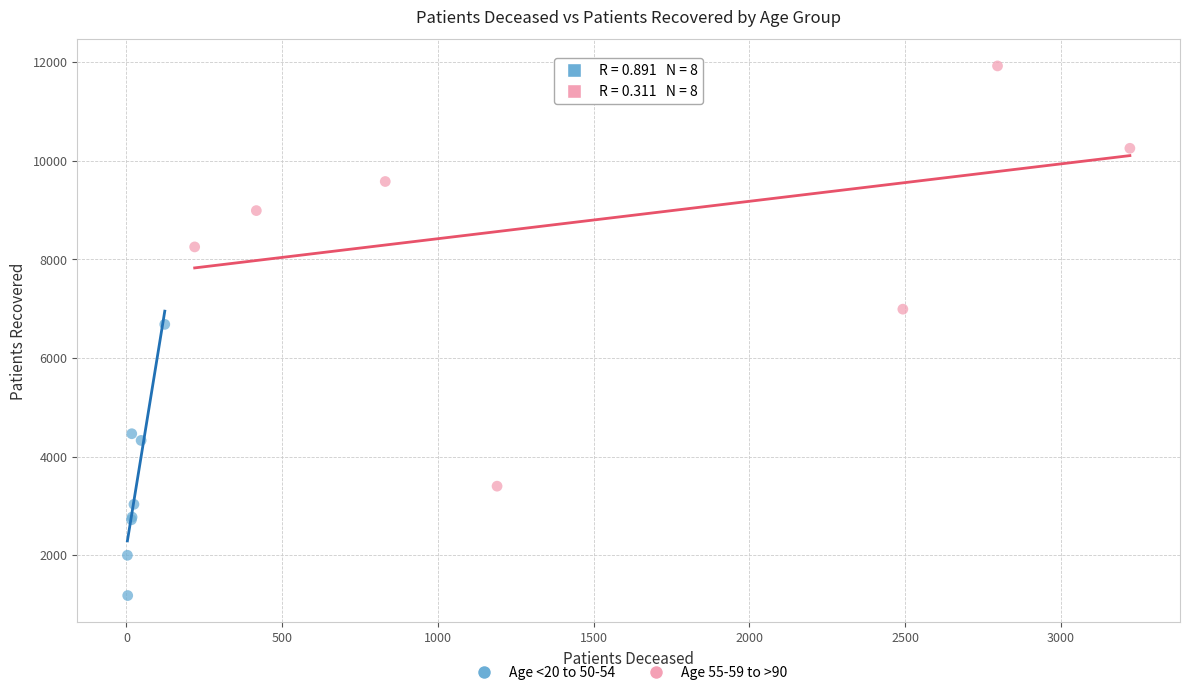

Which series reaches the minimum Y coordinate?

Age <20 to 50-54